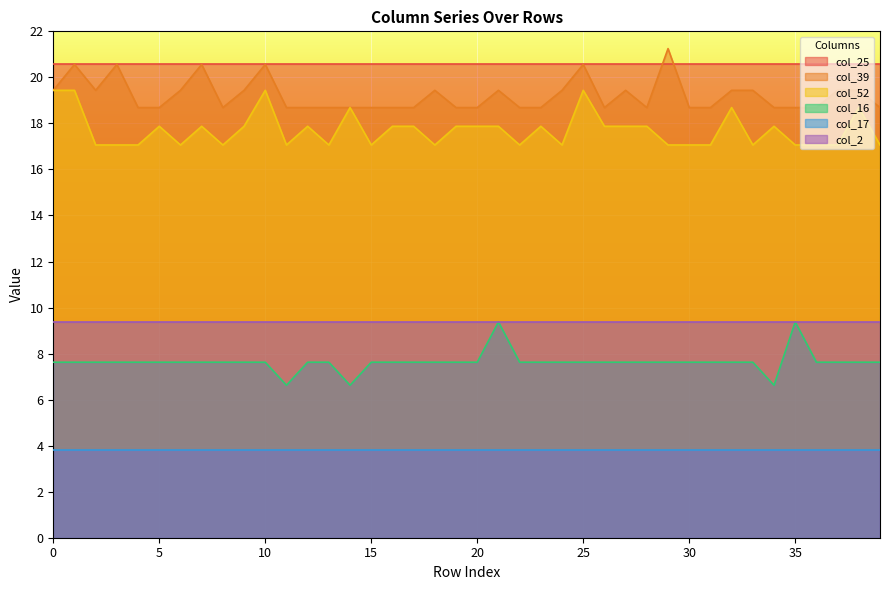

What is the lowest value of the col_52 series?

17.1